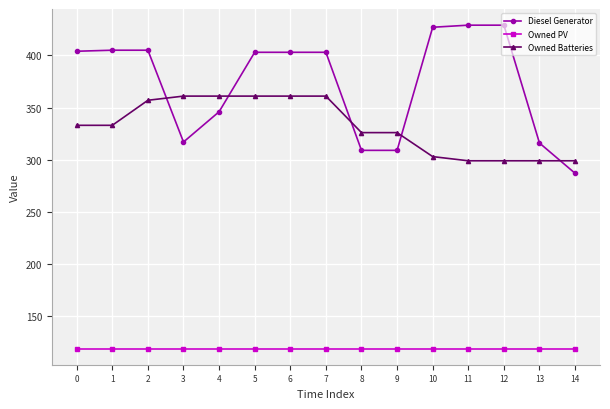

At which label does Diesel Generator reach its minimum?

14